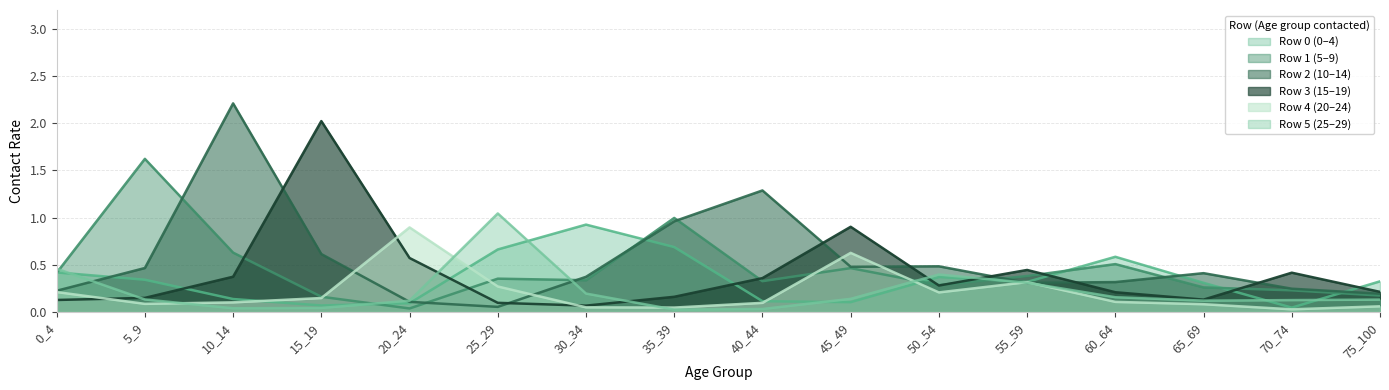

True or false: Row 1 (5–9) and Row 5 (25–29) cross at least once.

True